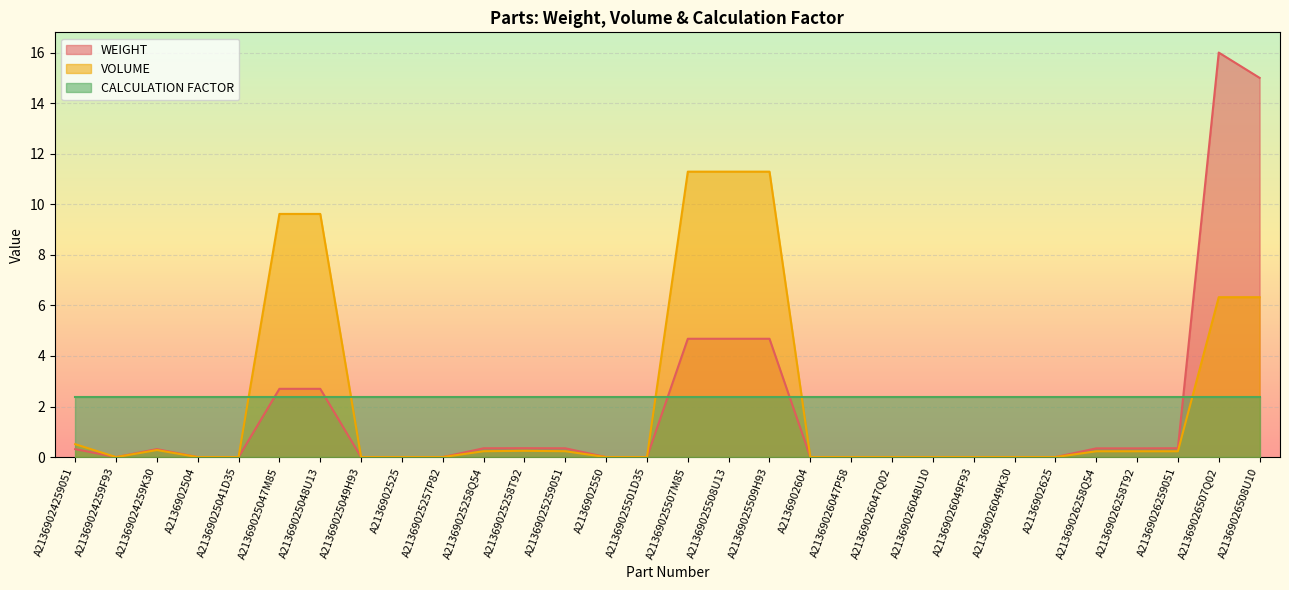

Does the chart display data point markers on the line(s)?

No